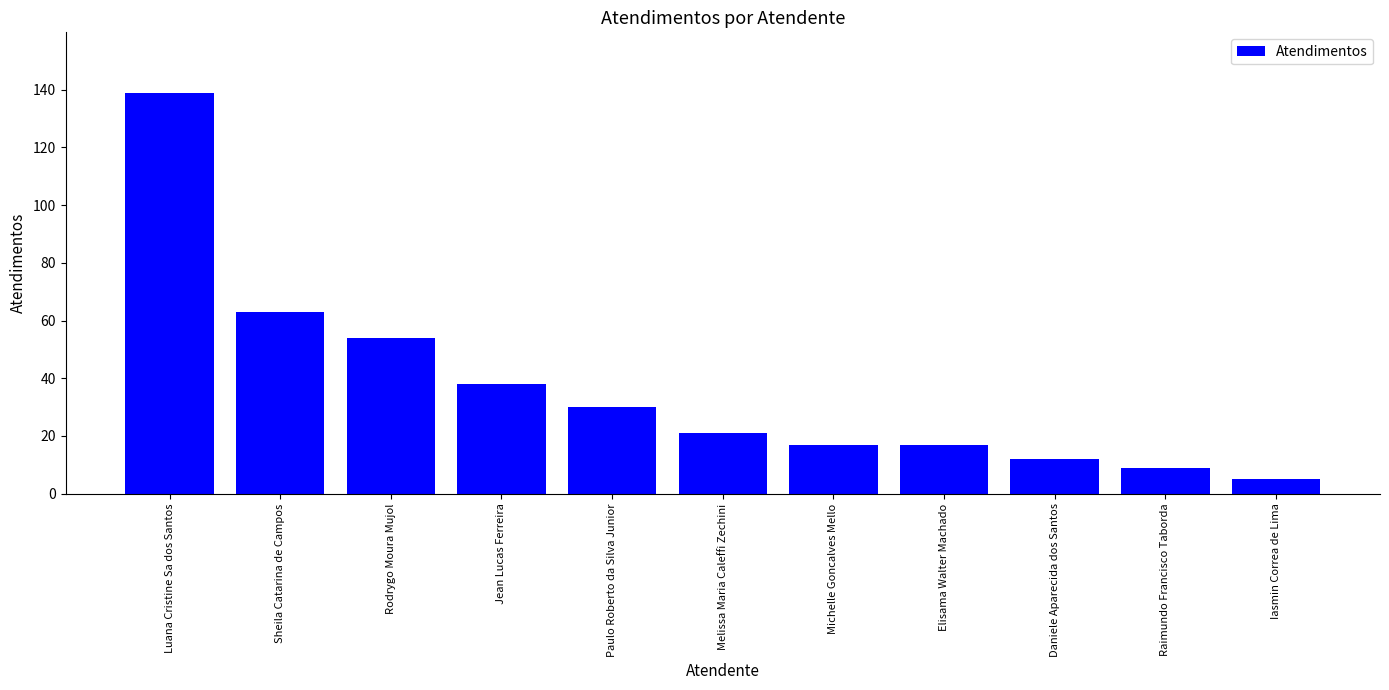

What position from the left is Daniele Aparecida dos Santos?

9